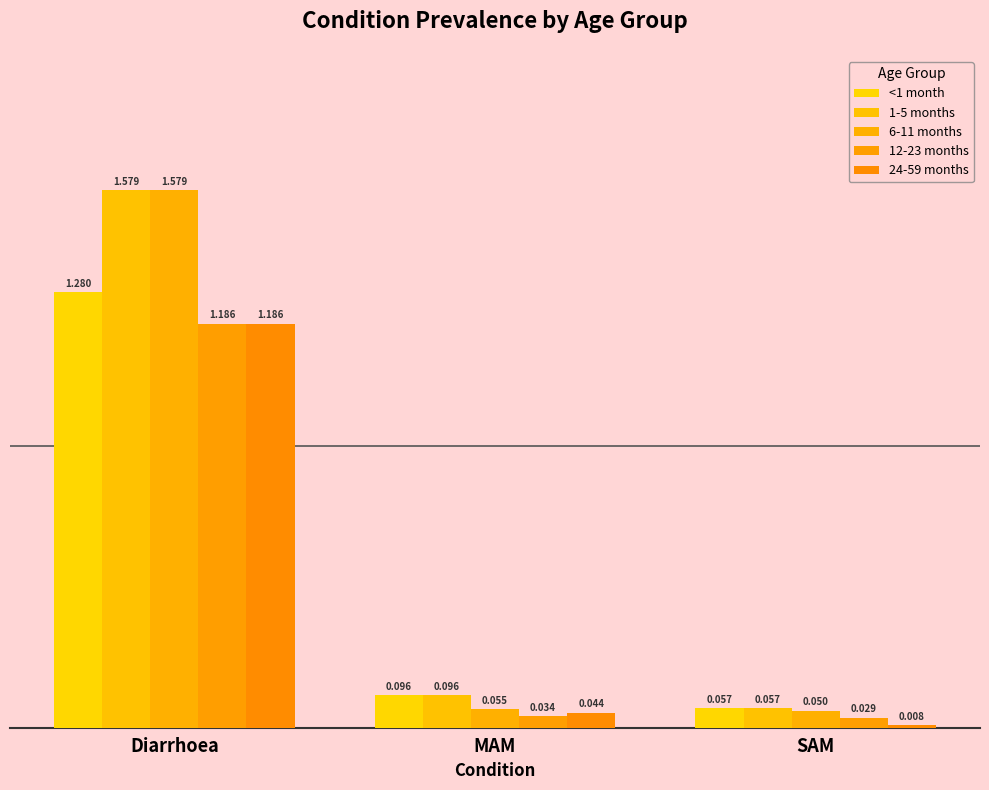

Reading left to right, what are all the values shown in this chart?

<1 month: 1.3	0.1	0.1
1-5 months: 1.6	0.1	0.1
6-11 months: 1.6	0.1	0.0
12-23 months: 1.2	0.0	0.0
24-59 months: 1.2	0.0	0.0